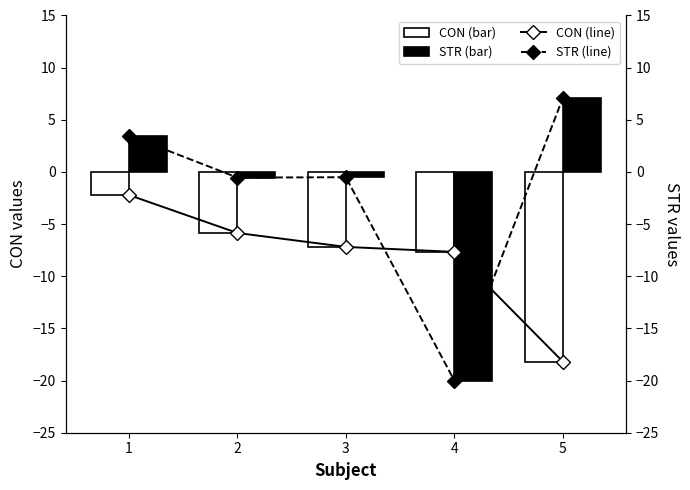

Which series has the largest total across all categories?

STR